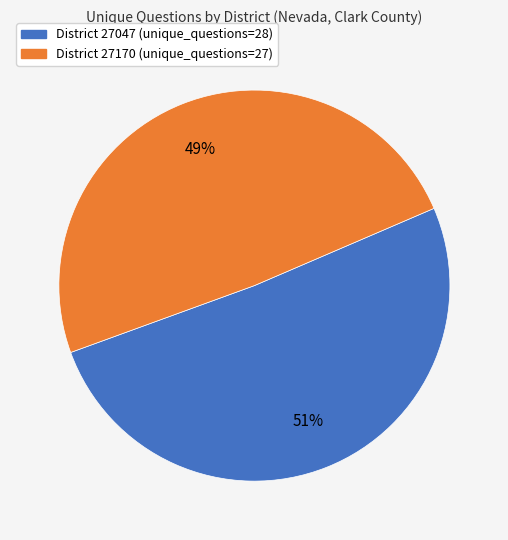

To the nearest percent, what is the difference between the largest and smallest slice percentages?

2%